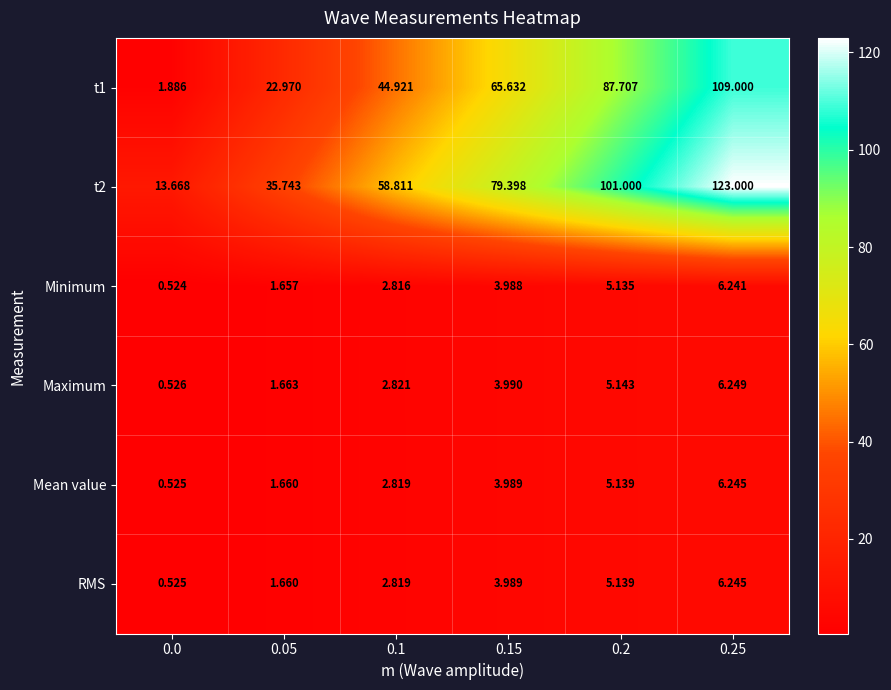

Is the value of t1 at 0.15 greater than the value of Minimum at 0.15?

Yes